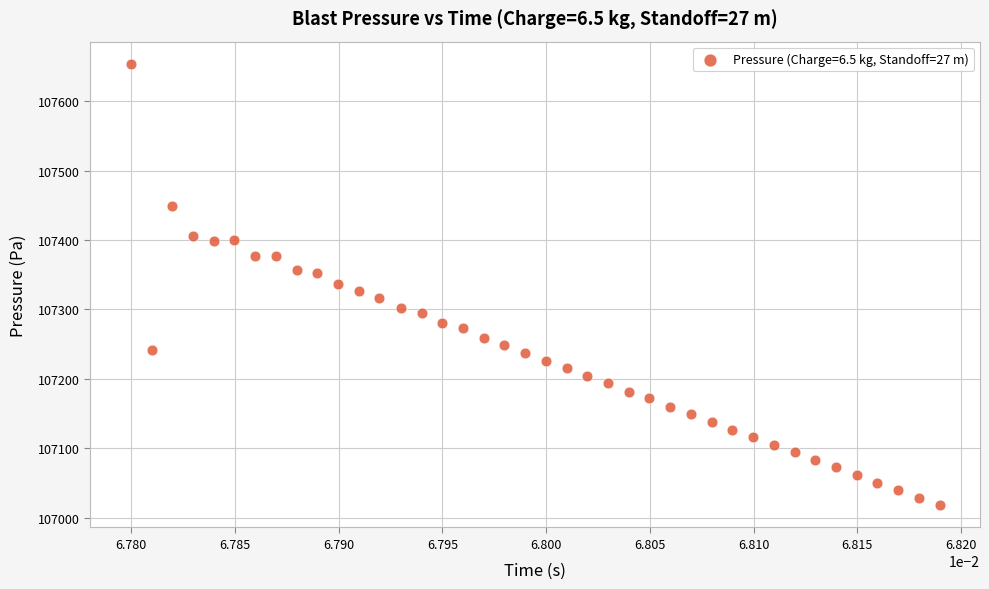

What is the range of Y values (max minus min)?

636.6